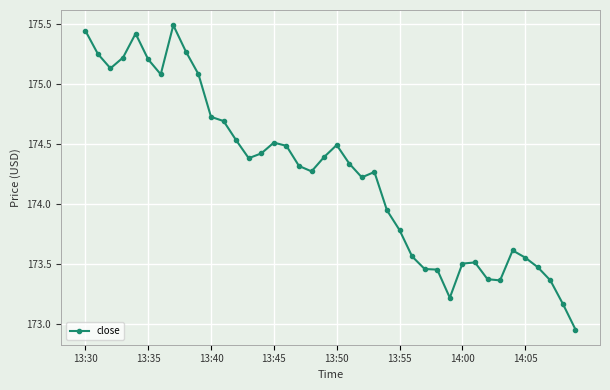

What is the sum of all values?

6969.9